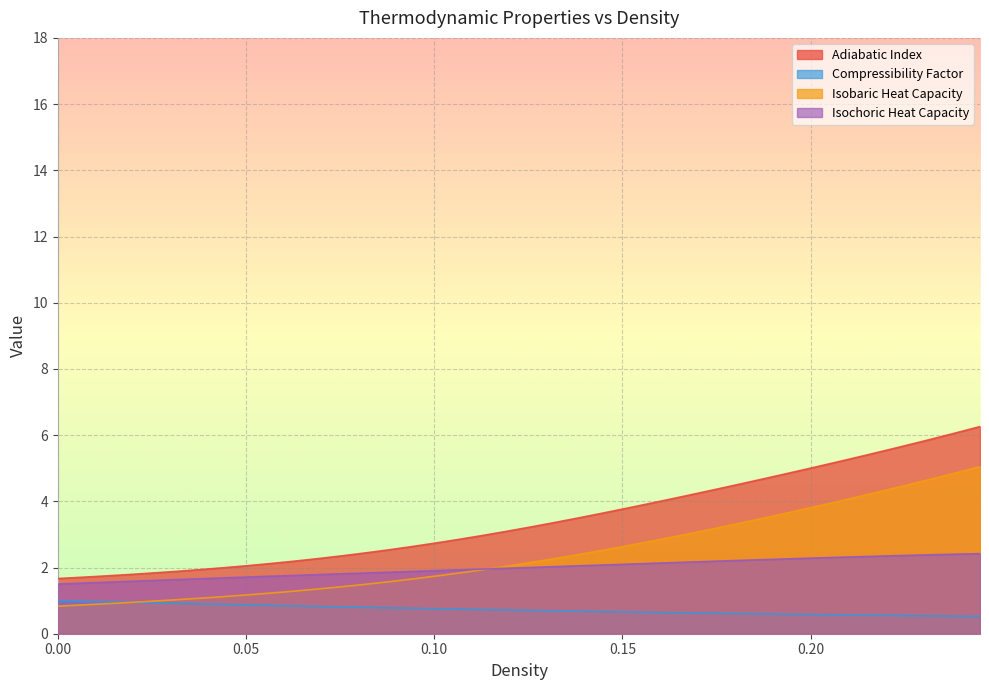

What is the total value across all series at 1?

5.0